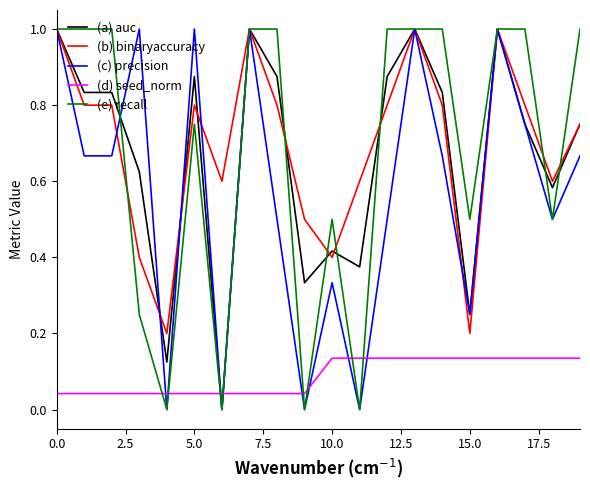

Count the (c) precision values in the range 0 to 1.

20